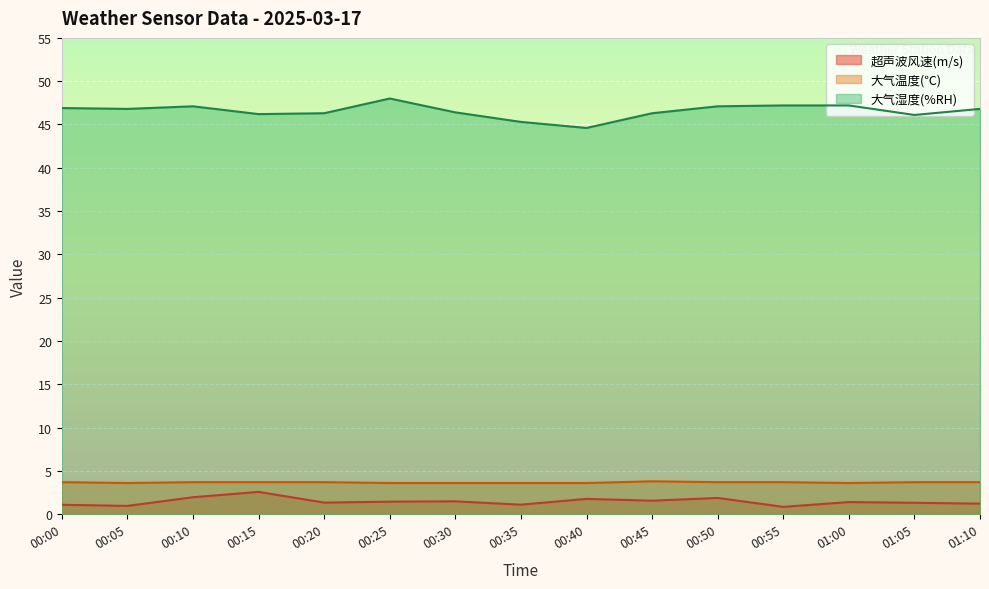

The 超声波风速(m/s) series shows 2.0 at 00:10. True or false?

True